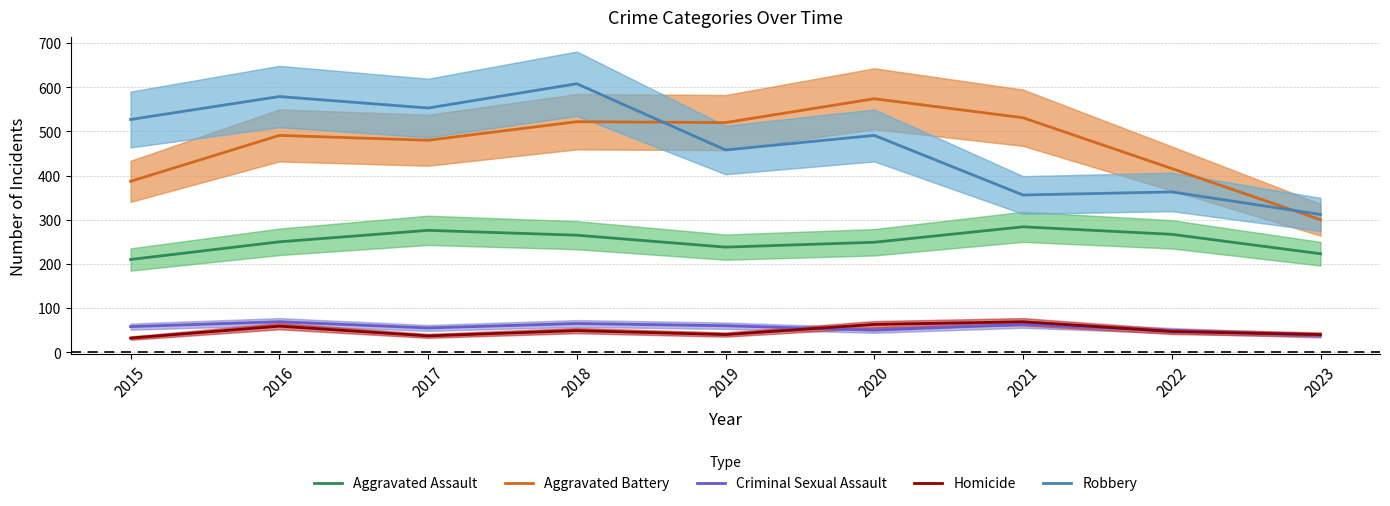

What is the value of the Aggravated Battery point at the 9th from the left?

300